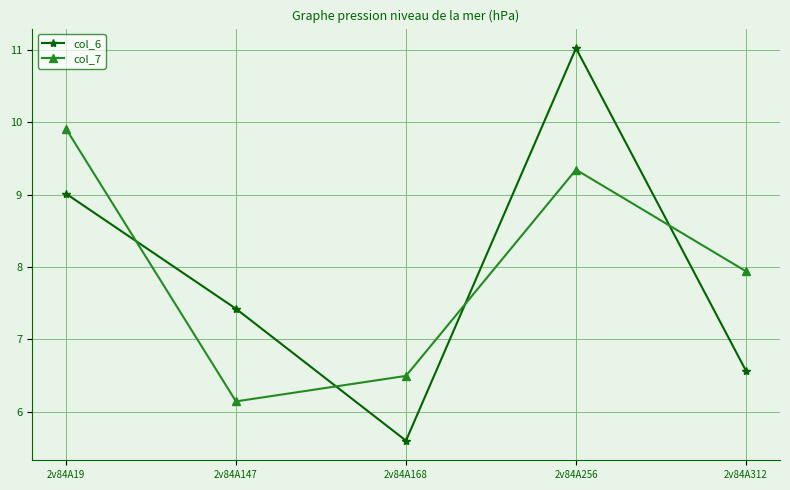

How many times do col_6 and col_7 cross each other?

4